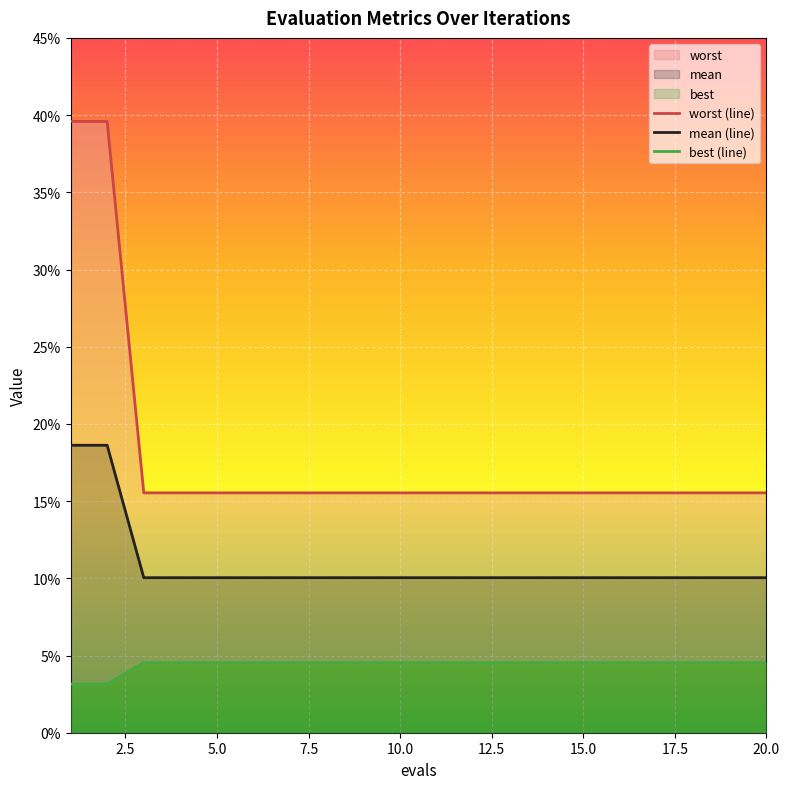

What is the maximum value shown in the chart?

0.4